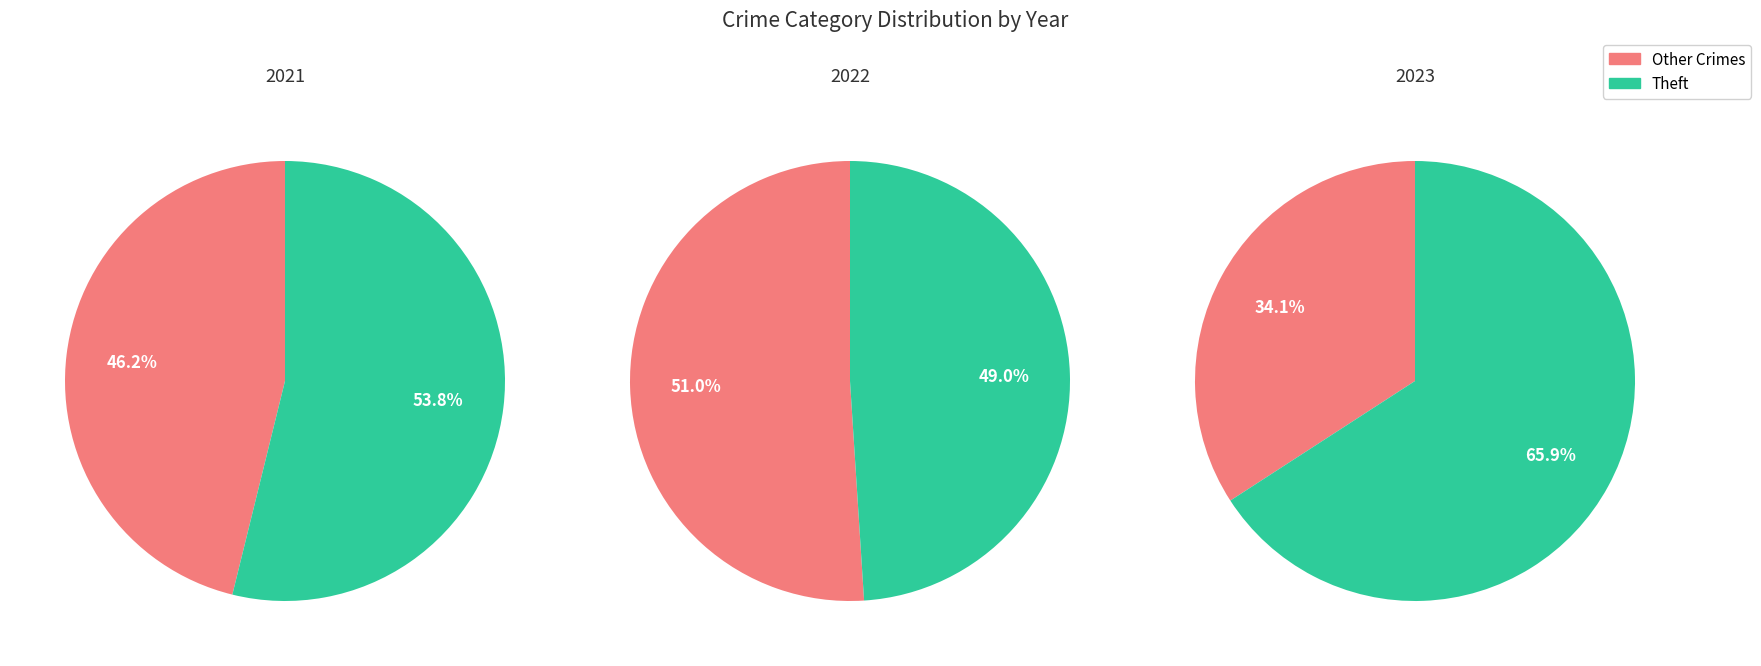

Does Theft represent more than half of the total?

Yes